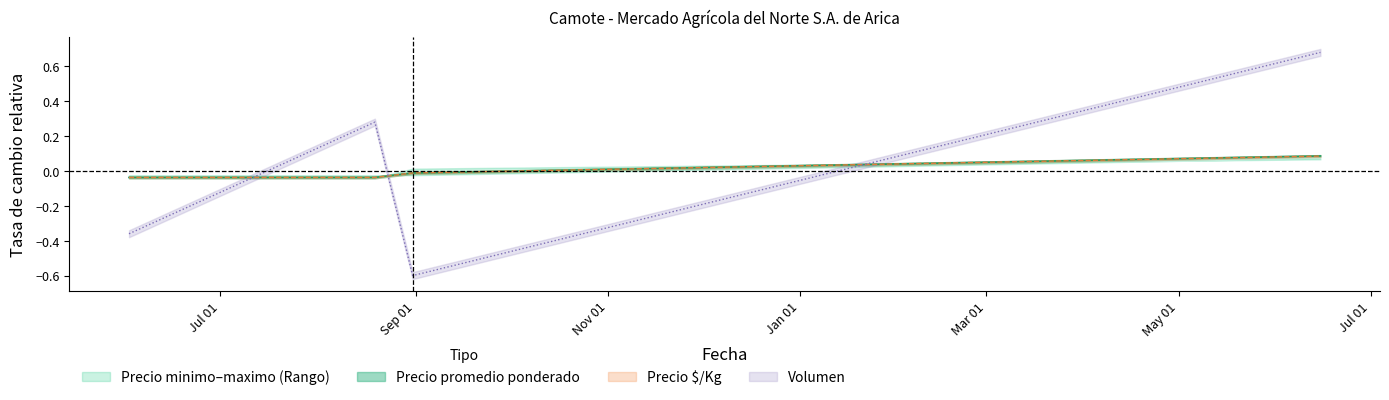

What is the sum of the Precio promedio ponderado values at 2022-08-19 and 2022-06-02?

-0.1